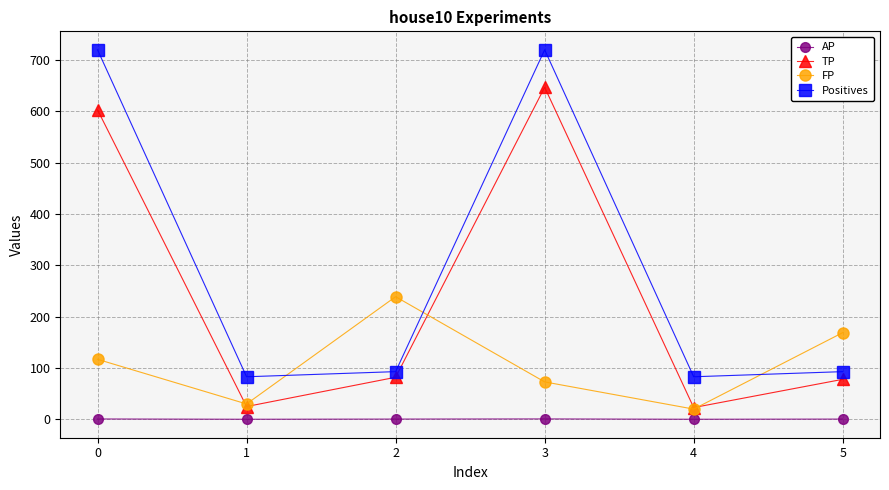

Where is the first local minimum for FP?

1